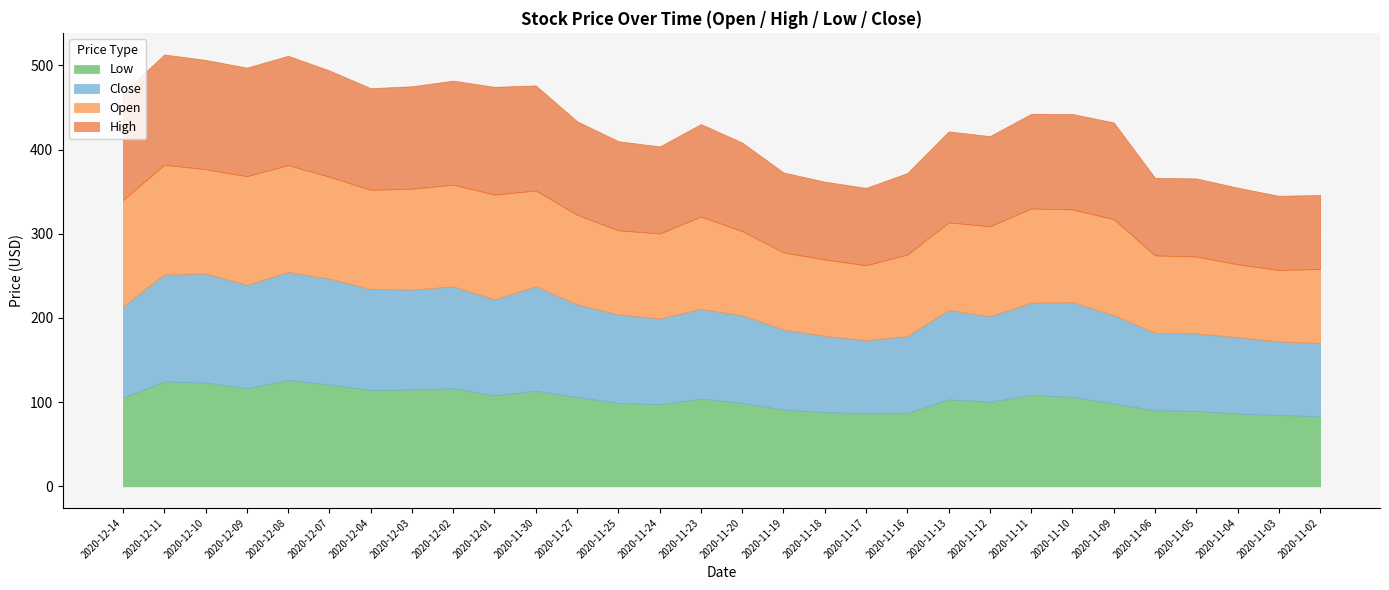

How many lines are shown in the chart?

4